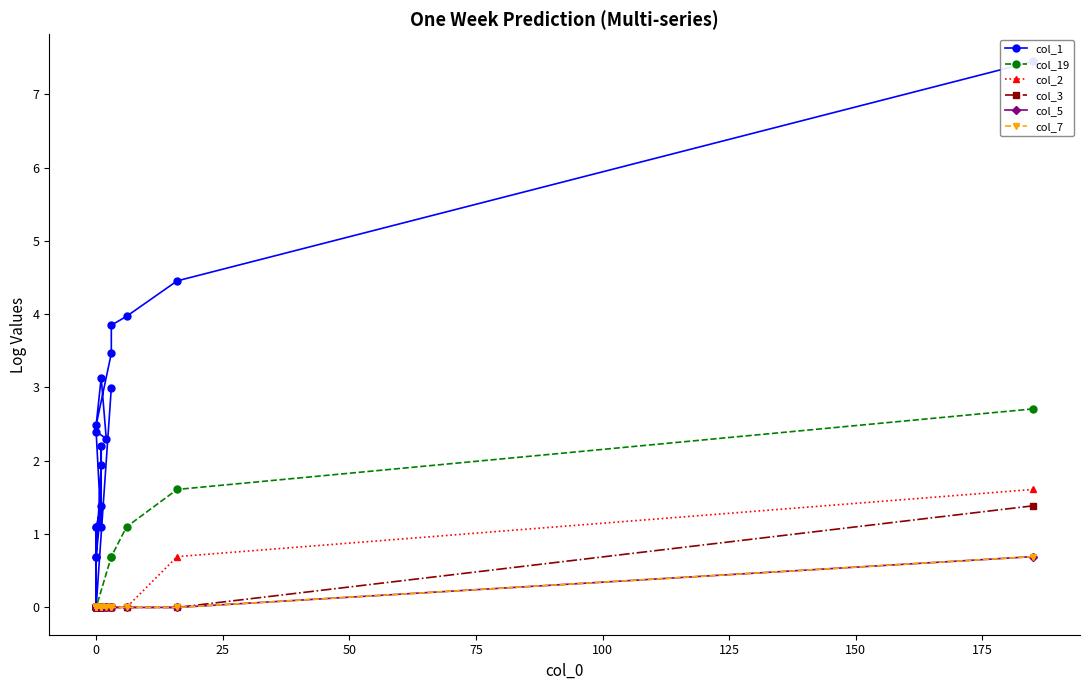

How many data points does each series have?

20